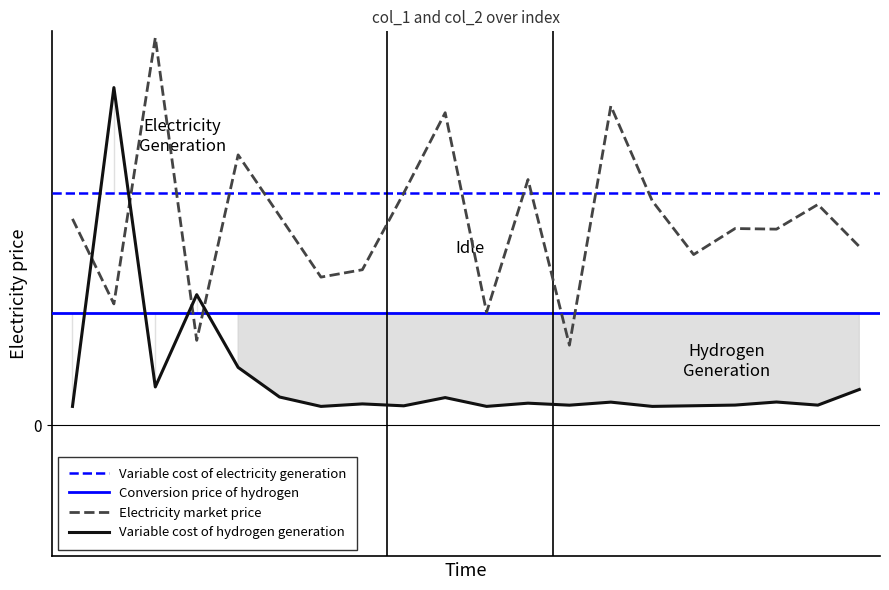

What is the value of the col_1 point at the 6th from the left?

0.1